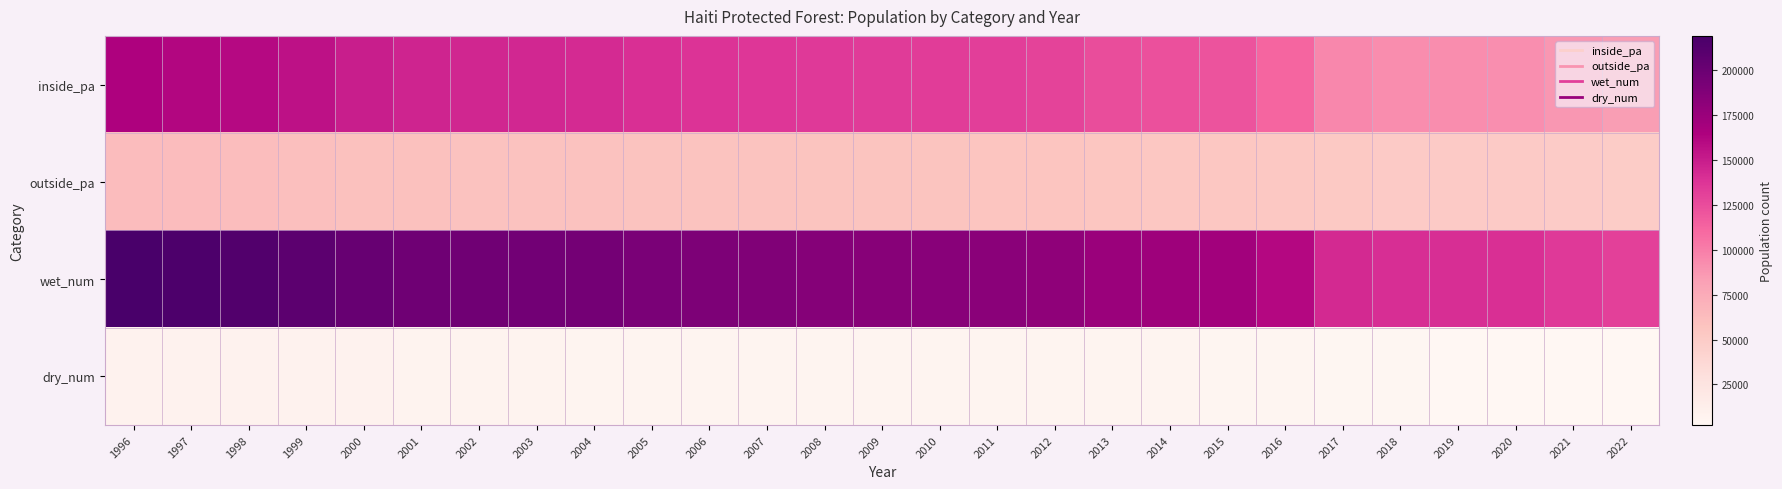

Count the number of data series in this chart.

4